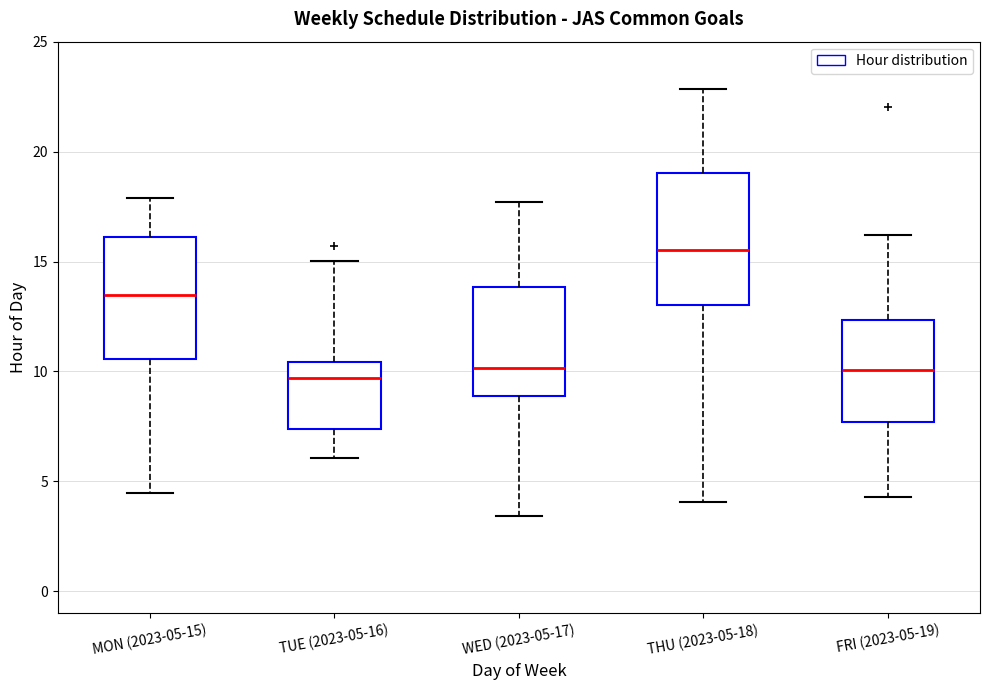

Reading left to right, transcribe this box plot: for each box, give where its median line is, the range the box spans, and where its two whiskers end, as read against the y-axis. The values are not printed on the chart, so give them approximately, as read against the axis.

MON (2023-05-15): median 13.5, box 10.5 to 16.0, whiskers 4.5 to 18.0
TUE (2023-05-16): median 9.5, box 7.5 to 10.5, whiskers 6.0 to 15.0
WED (2023-05-17): median 10.0, box 9.0 to 14.0, whiskers 3.5 to 17.5
THU (2023-05-18): median 15.5, box 13.0 to 19.0, whiskers 4.0 to 23.0
FRI (2023-05-19): median 10.0, box 7.5 to 12.5, whiskers 4.5 to 16.0